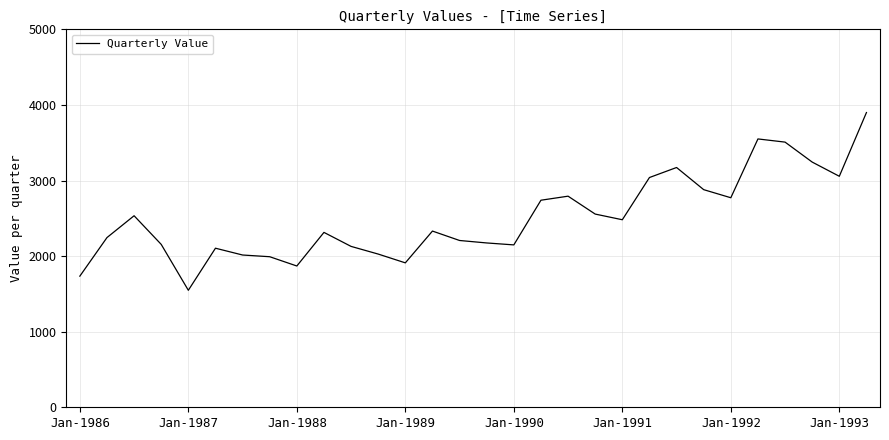

What is the minimum value shown in the chart?

1547.8